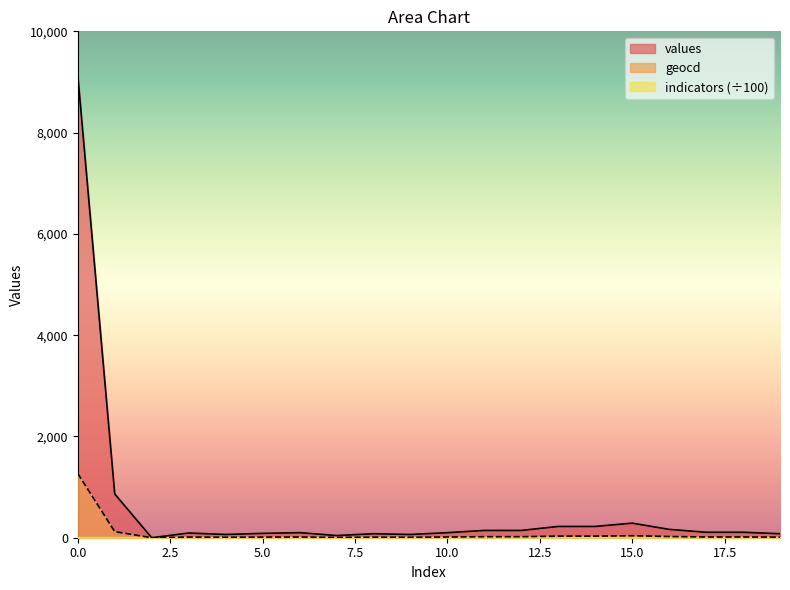

Which series has the largest range (max minus min)?

values